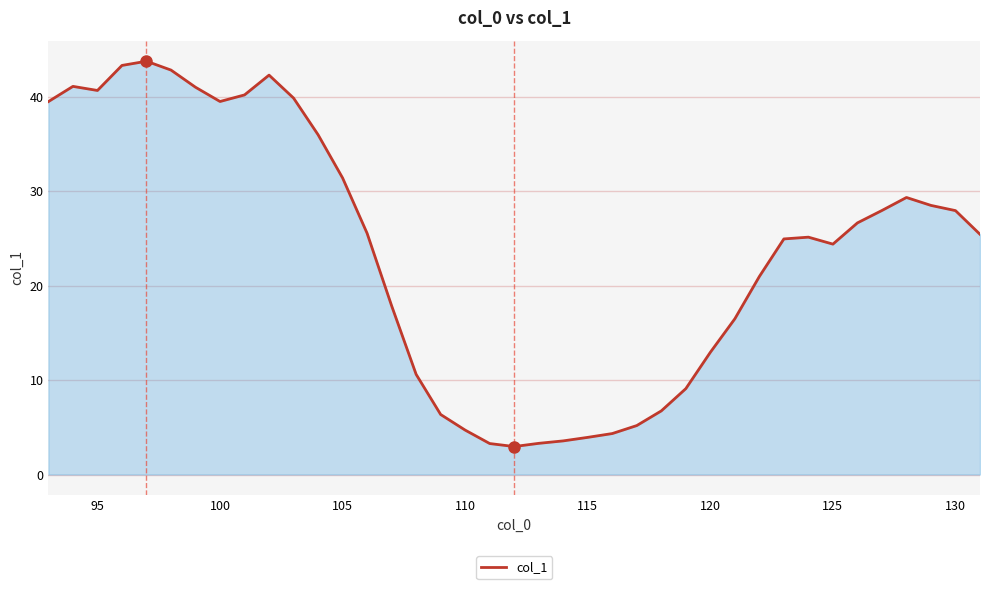

What is the difference between the maximum and minimum values?

40.8